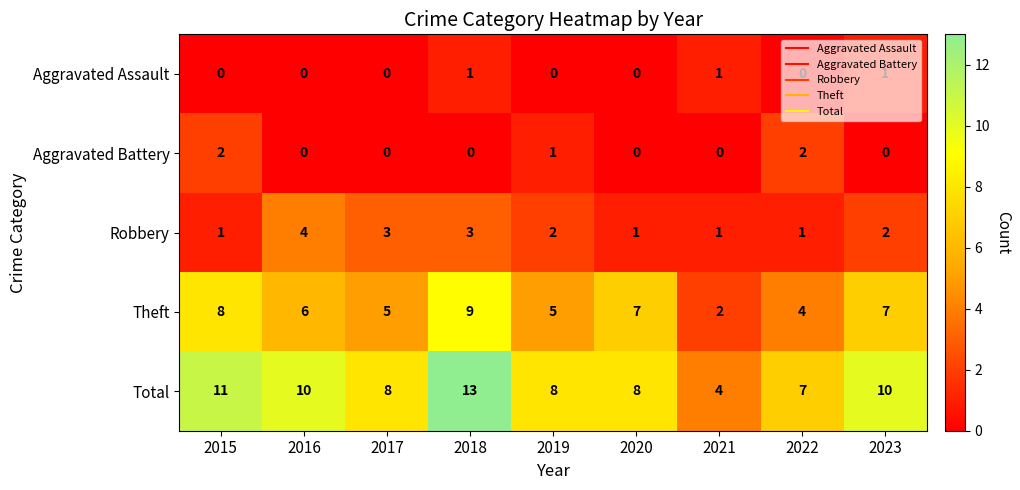

Count the number of data series in this chart.

5